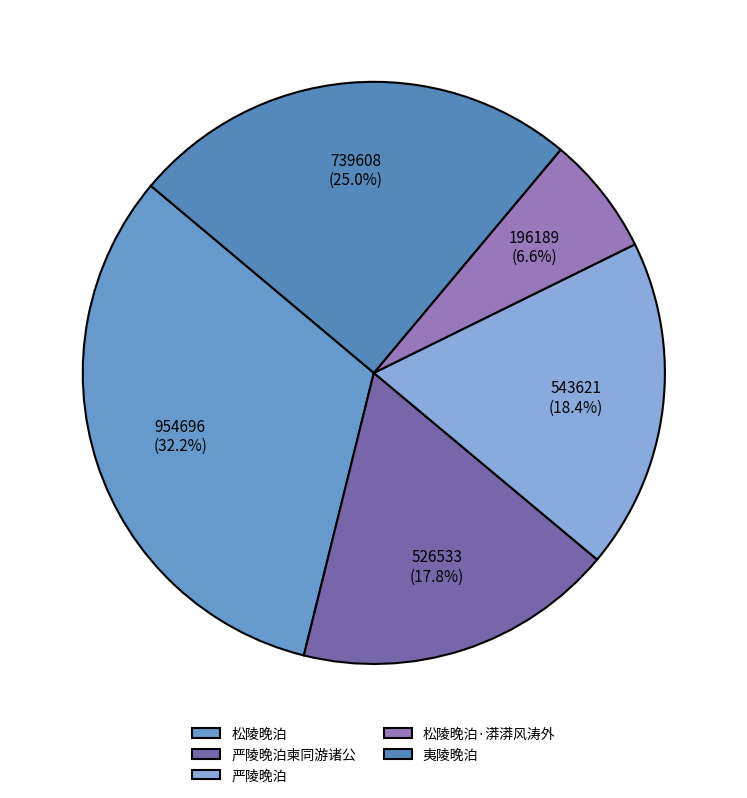

Does 夷陵晚泊 account for over 50% of the chart?

No